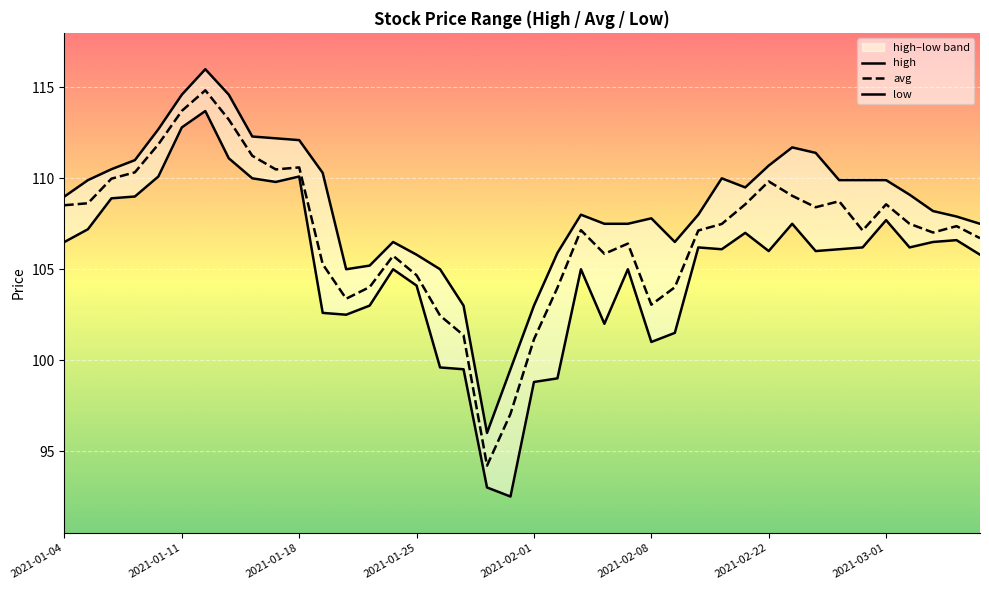

True or false: high and low cross at least once.

False